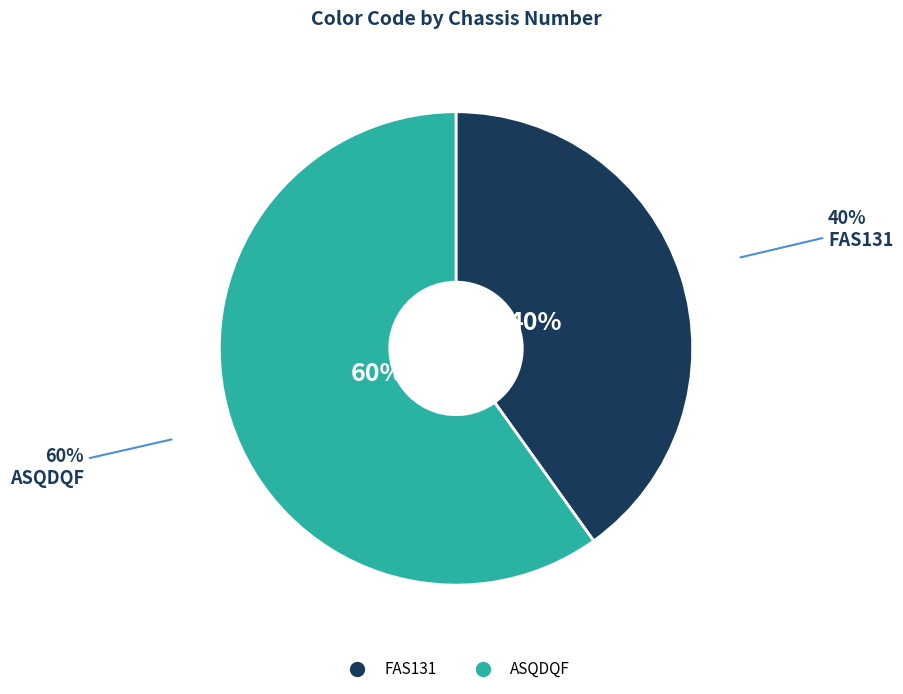

What percentage is the ASQDQF slice, to the nearest percent?

60%